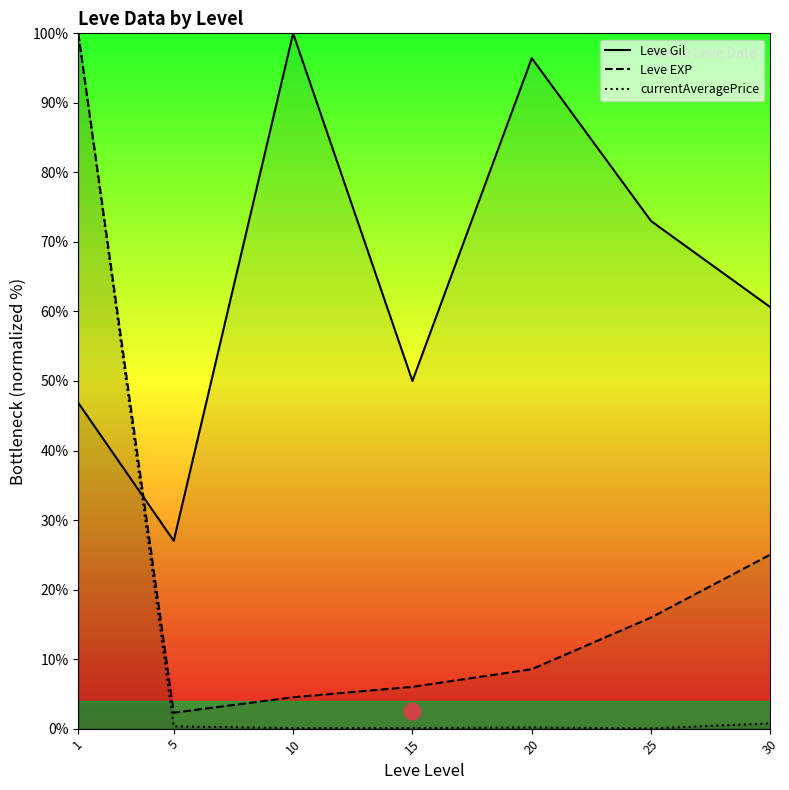

Where is the first local minimum for Leve EXP?

5